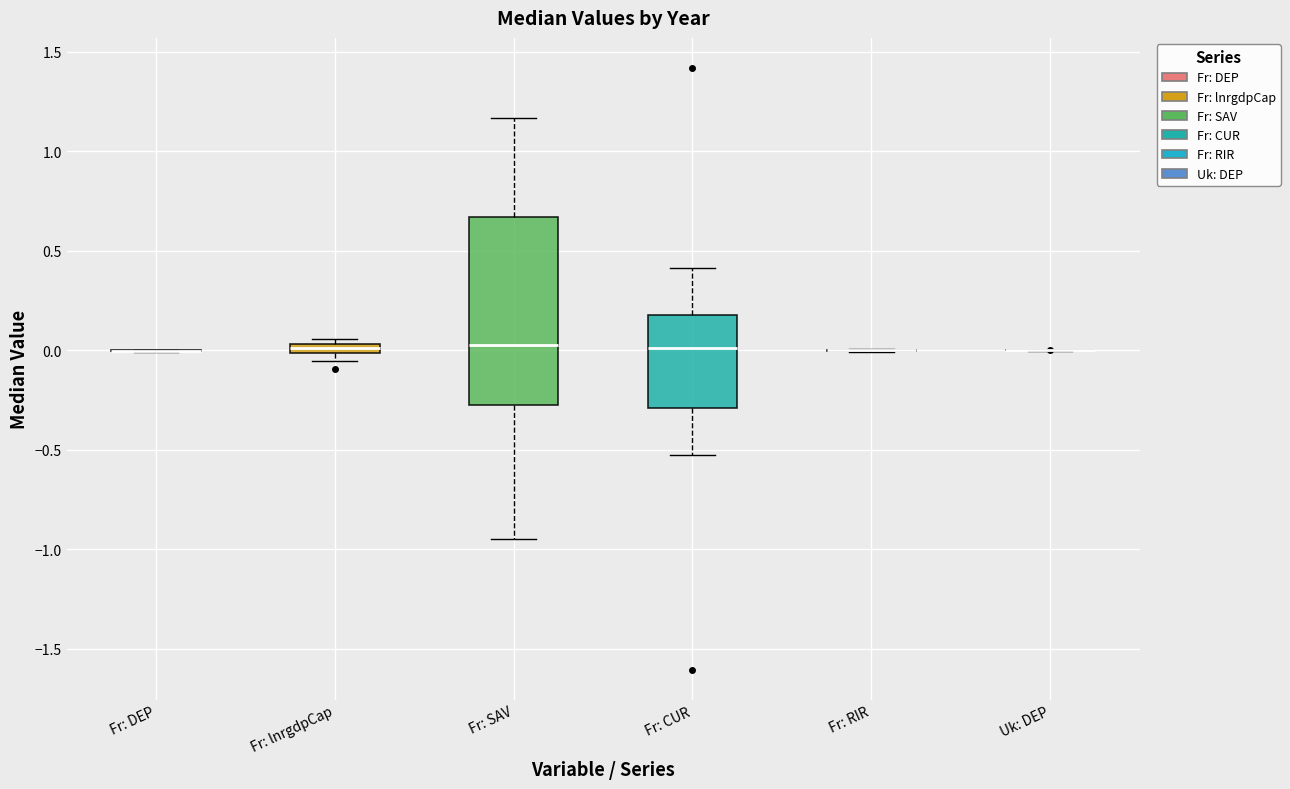

Comparing the boxes themselves (not the whiskers), which one is the tallest?

Fr: SAV